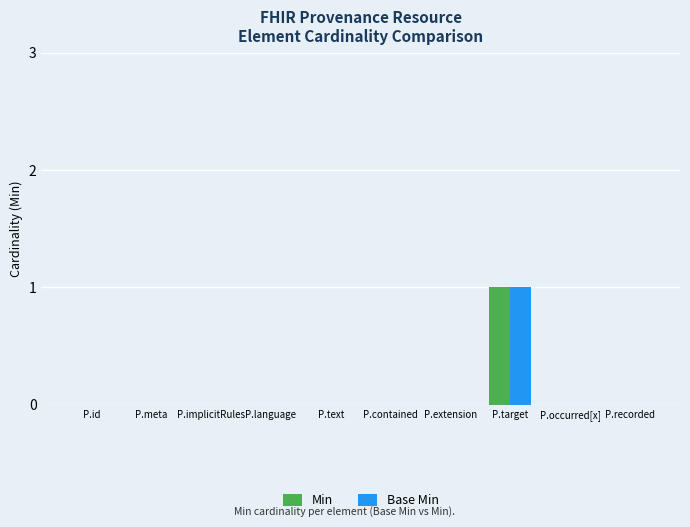

The value of Base Min at P.recorded is 1. True or false?

False